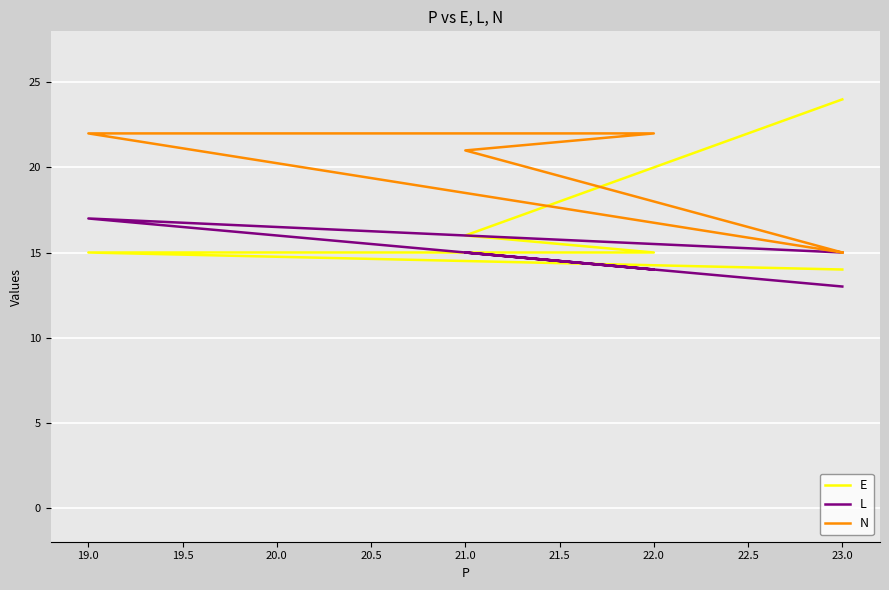

Rank the series by their maximum value, from highest to lowest.

E, N, L